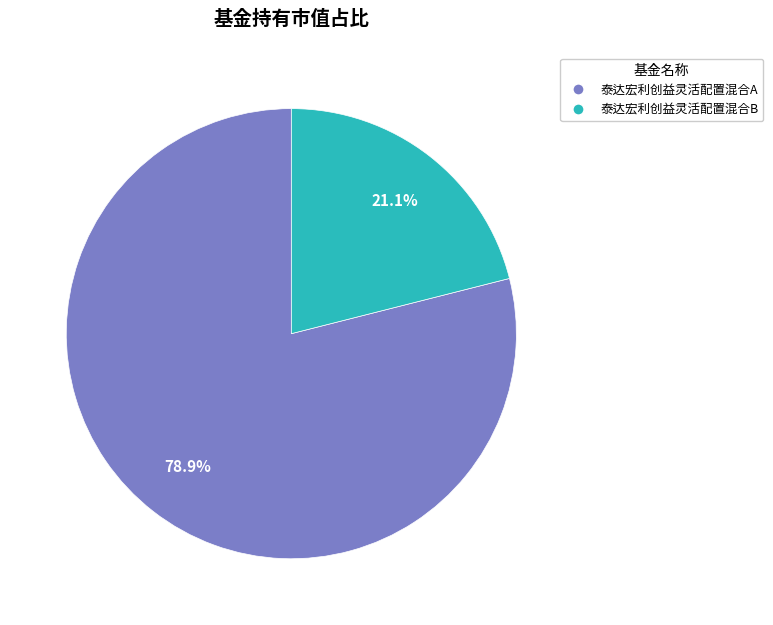

To the nearest percent, what portion does 泰达宏利创益灵活配置混合B represent?

21%